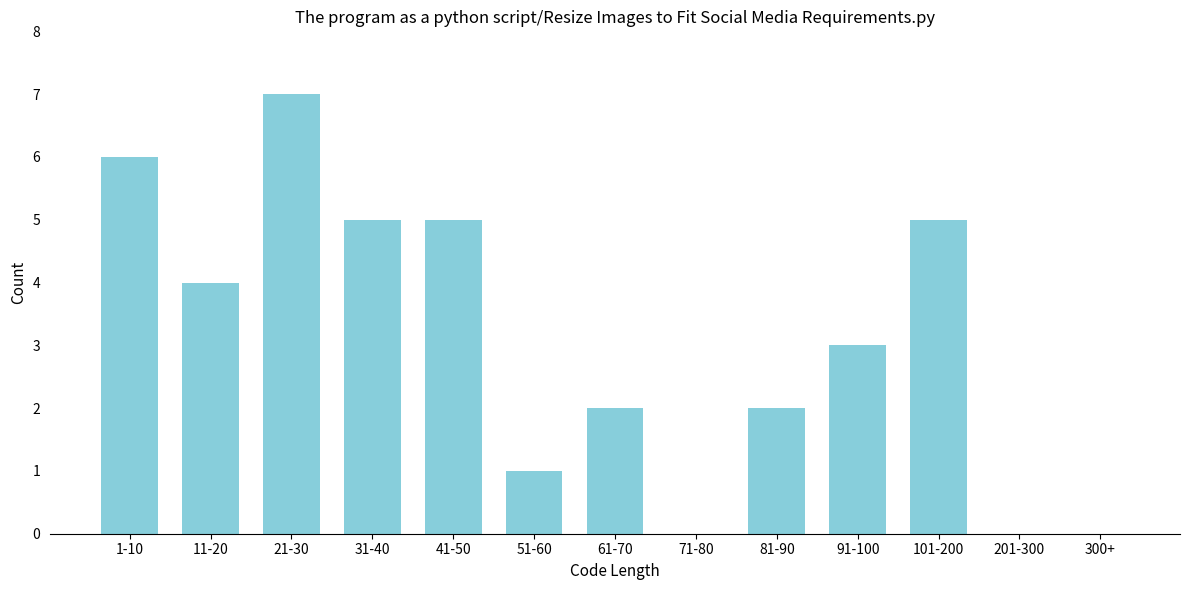

Reading left to right, what are all the values shown in this chart?

1-10=6	11-20=4	21-30=7	31-40=5	41-50=5	51-60=1	61-70=2	71-80=0	81-90=2	91-100=3	101-200=5	201-300=0	300+=0